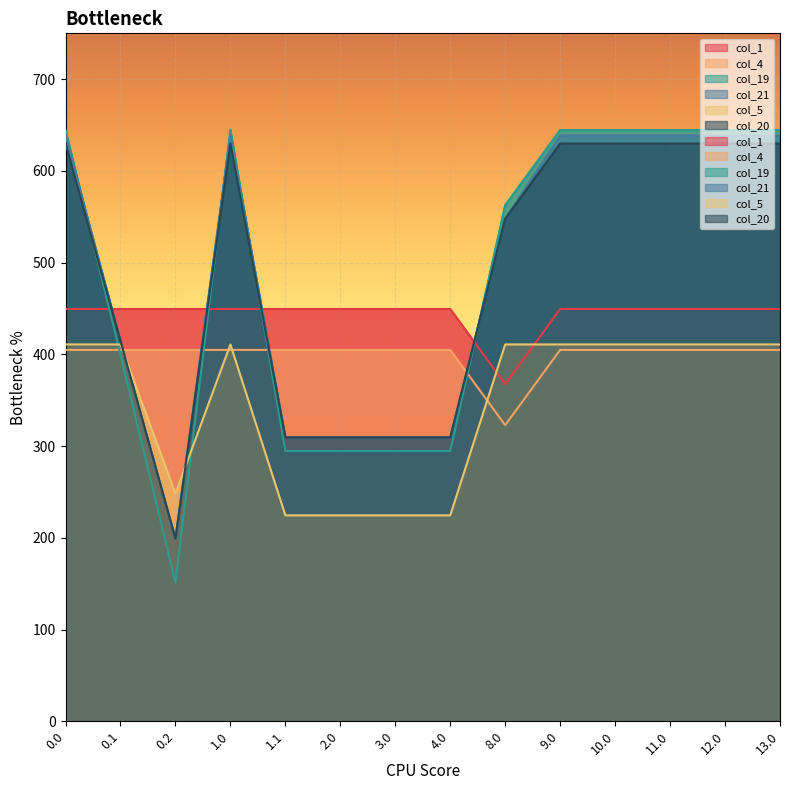

How many values in the col_4 series exceed 404?

13